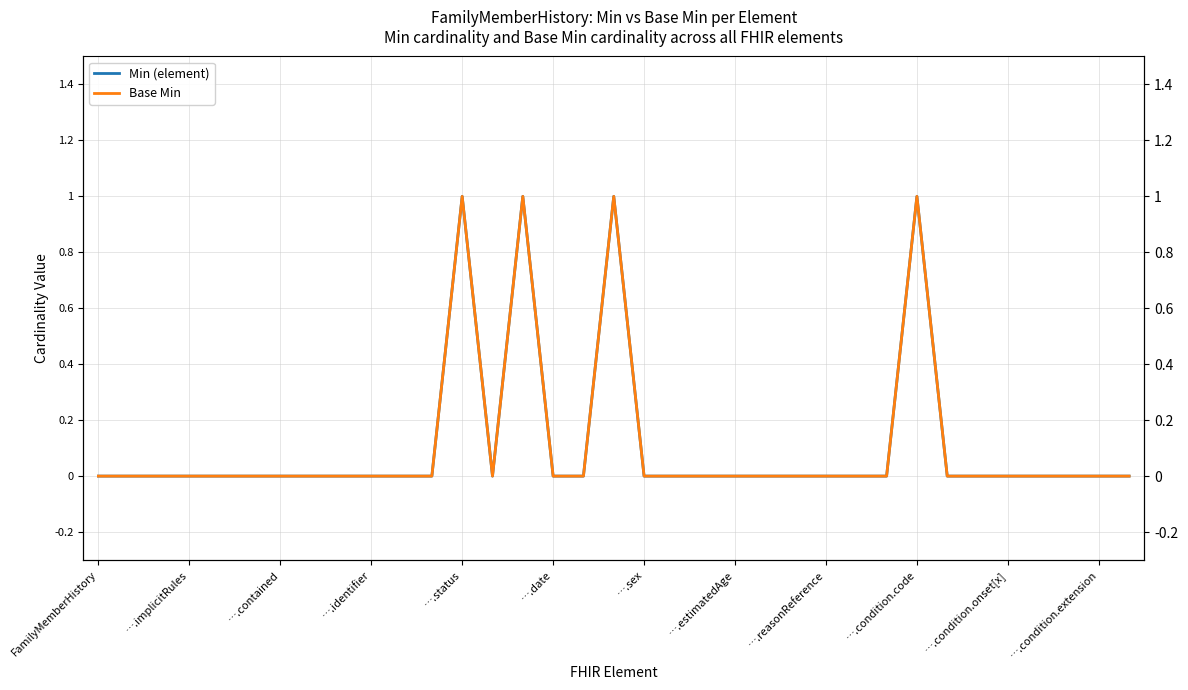

Does the chart have visible grid lines?

Yes